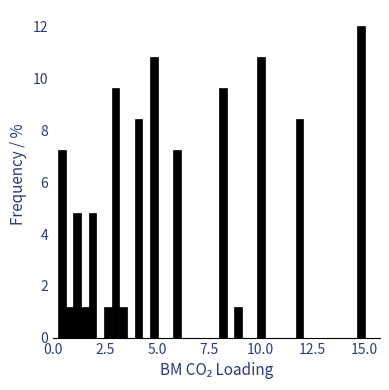

Read against the x-axis, roughly where is the centre of the tallest bar?

15.0